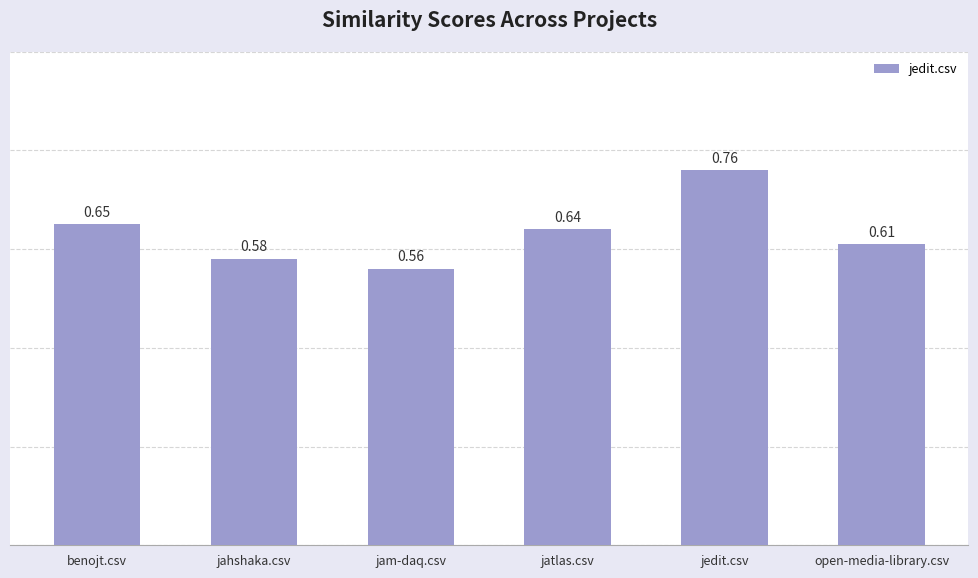

What is the label of the 1st bar from the right?

open-media-library.csv